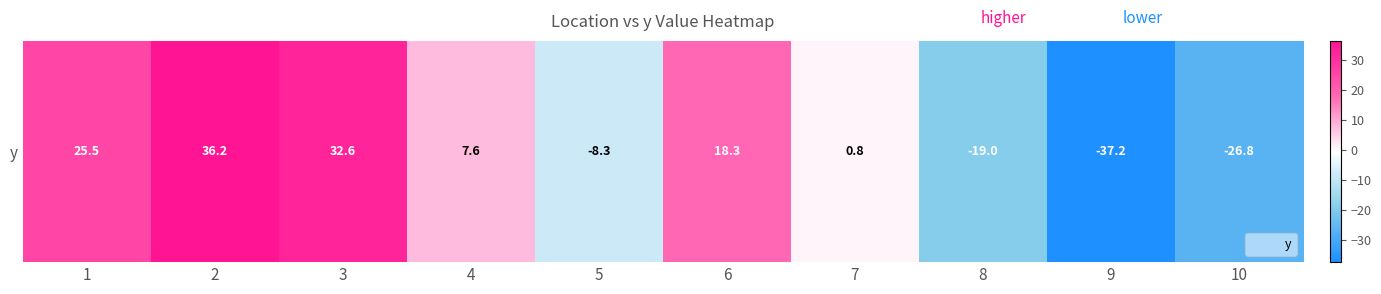

What is the sum of the values at 9 and 6?

-18.9